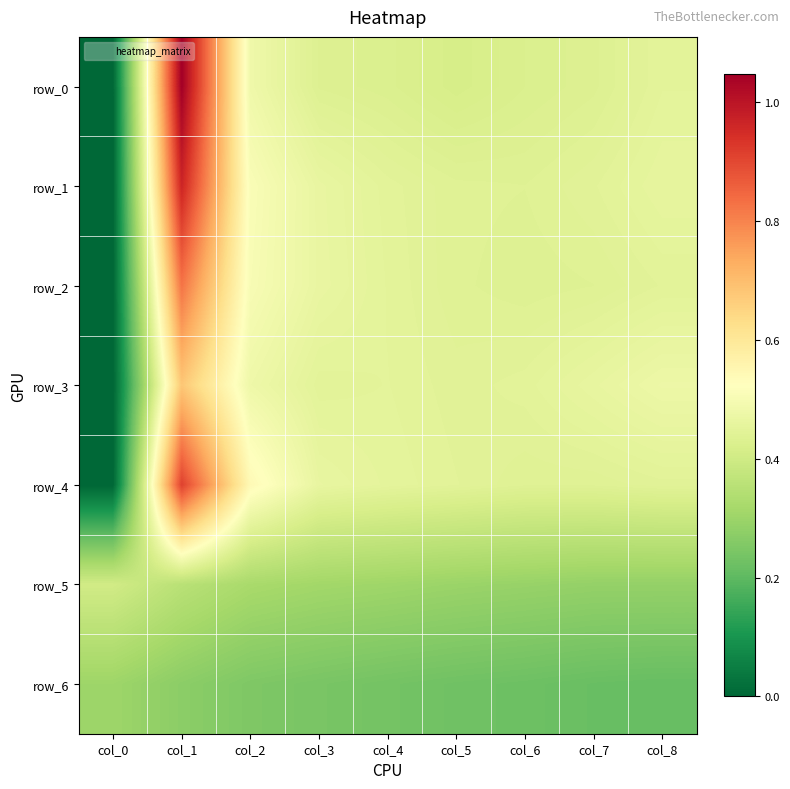

Rank the series by their maximum value, from lowest to highest.

row_6, row_5, row_3, row_2, row_4, row_1, row_0